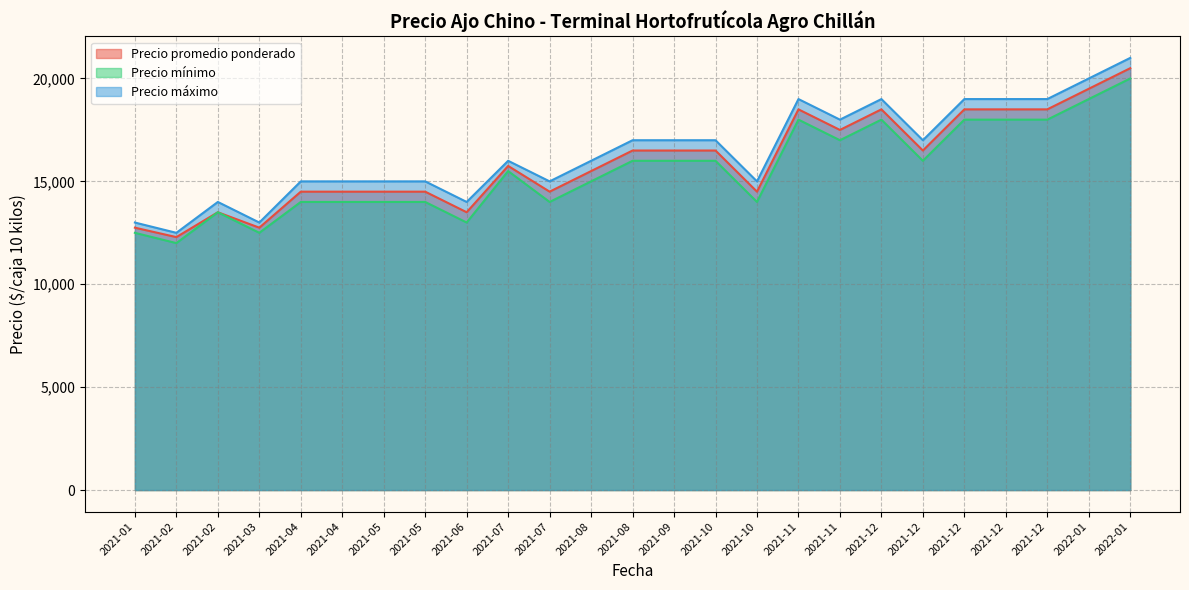

Where is the first local minimum for Precio promedio ponderado?

2021-02